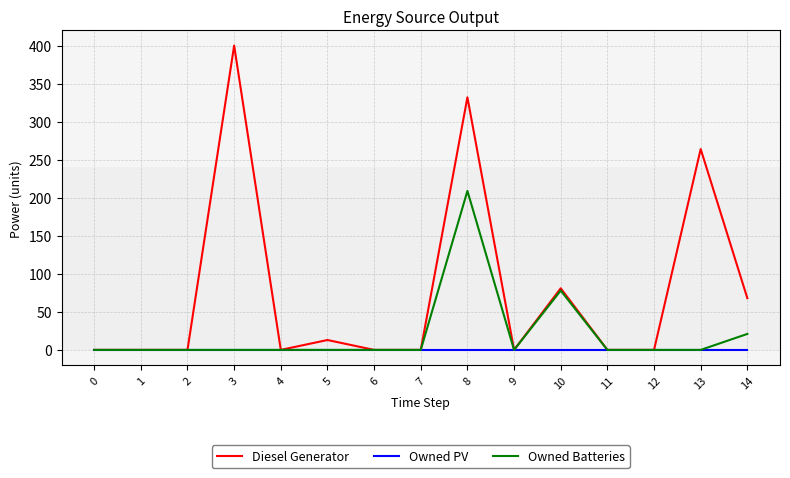

At how many categories does at least one series exceed 196?

3